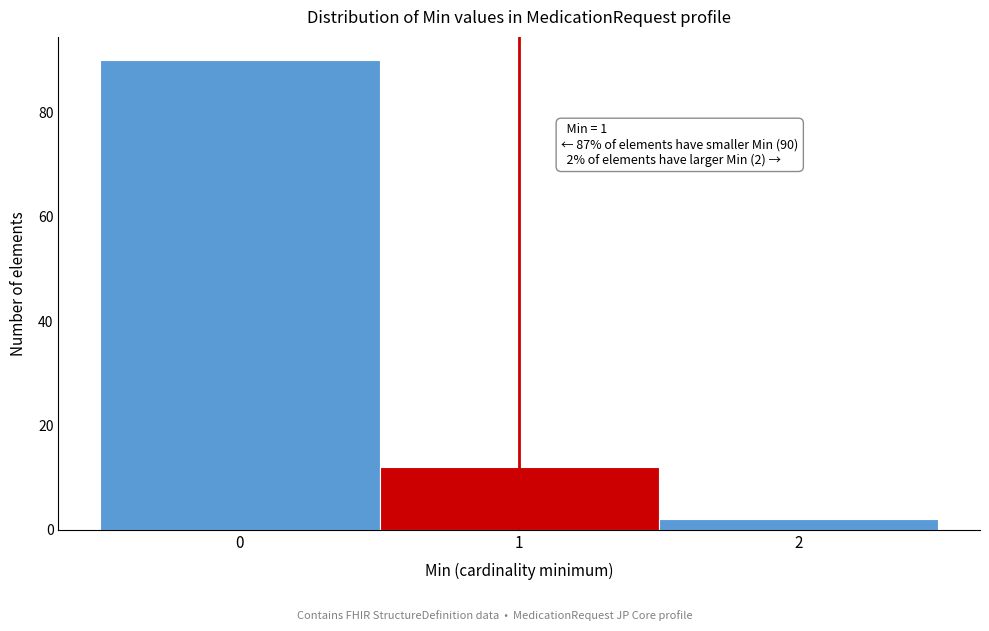

Over which range of the x-axis is the bar tallest?

-0.5 to 0.5